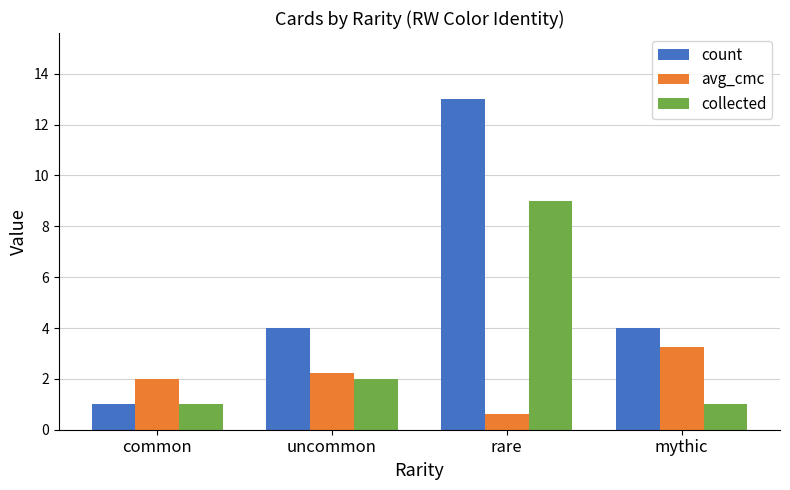

What is the total value across all series at rare?

22.6